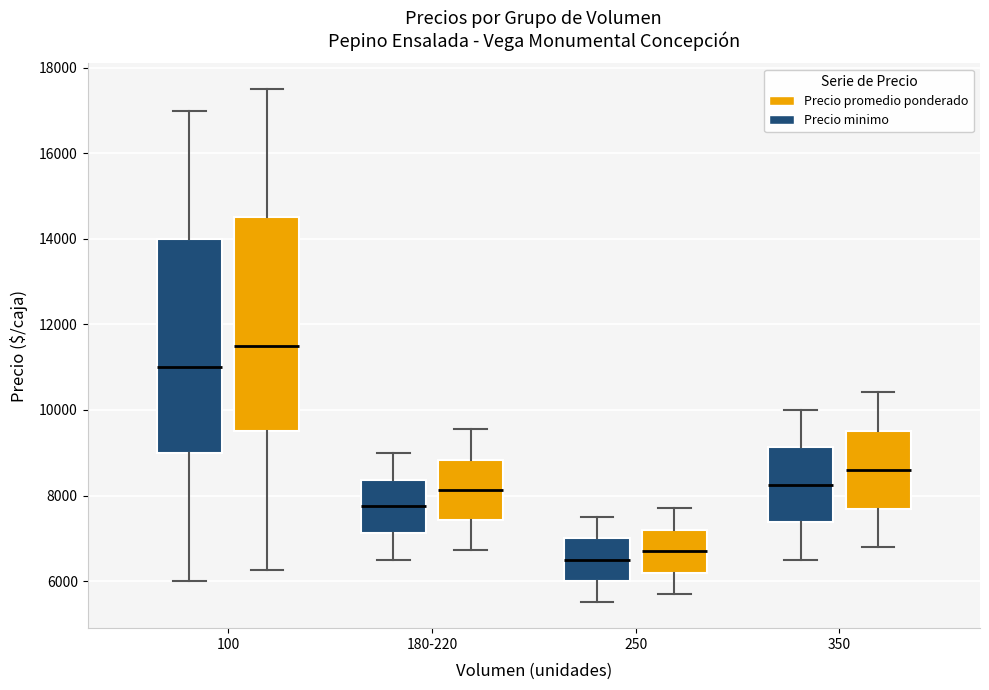

Where does the upper whisker of the box for 350 (Precio promedio ponderado) end on the y-axis? The values are not printed on the chart, so give them approximately, as read against the axis.

10400